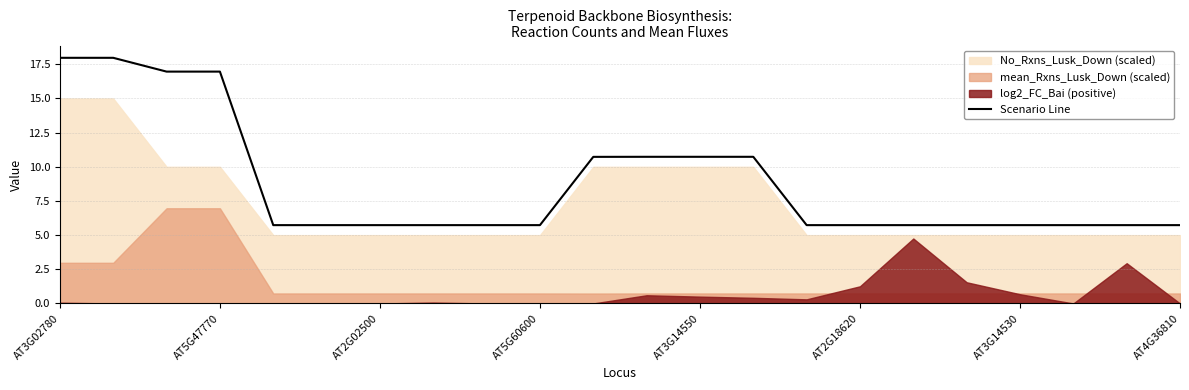

What position from the left is 10?

11